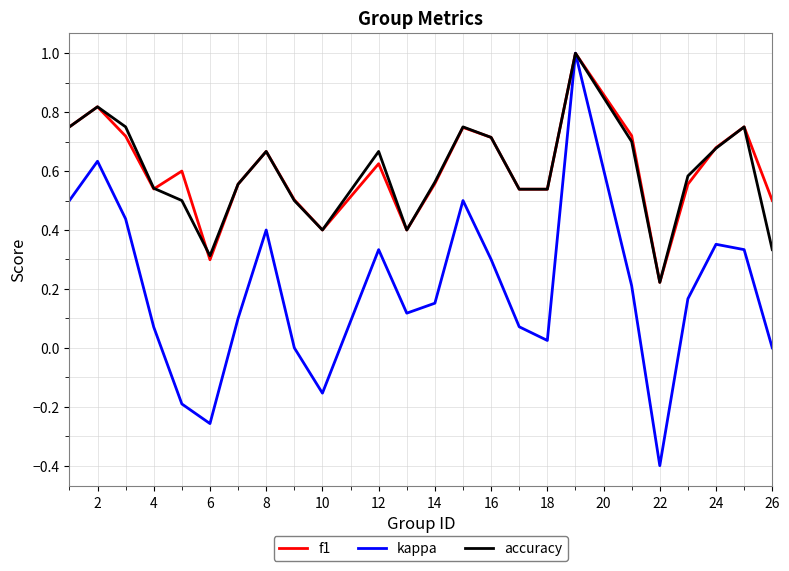

True or false: f1 and accuracy intersect in this chart.

True